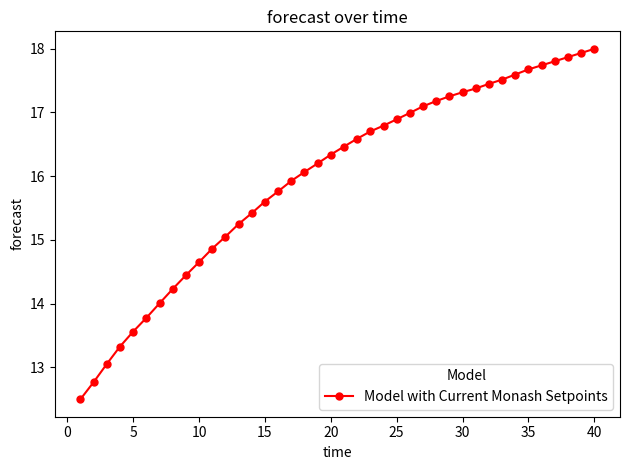

What is the difference between the maximum and minimum values?

5.5